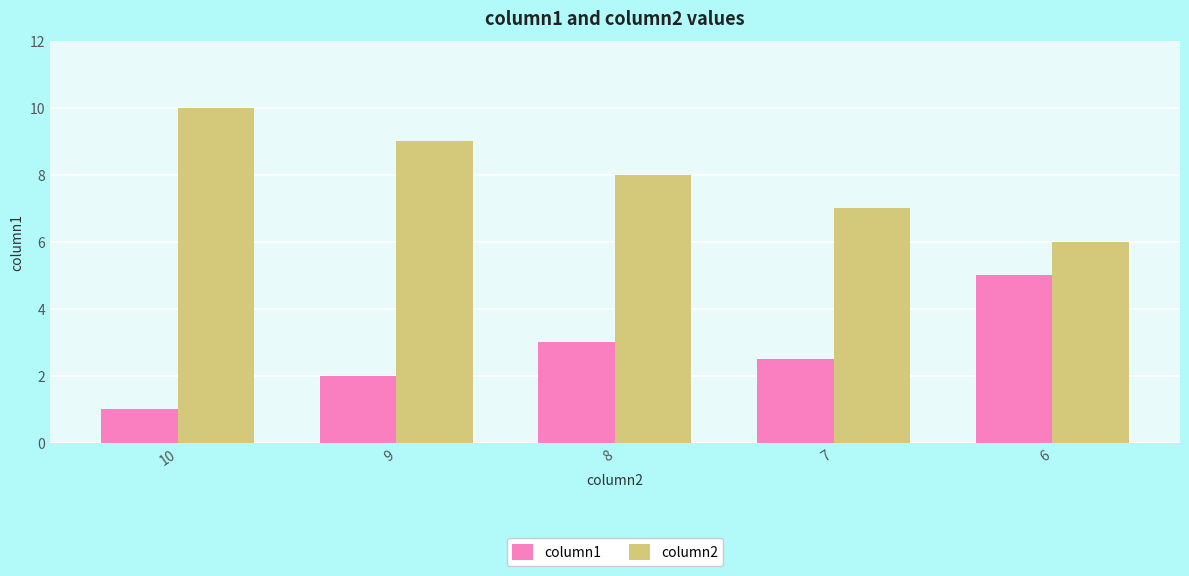

The column2 series shows 11.8 at 9. True or false?

False